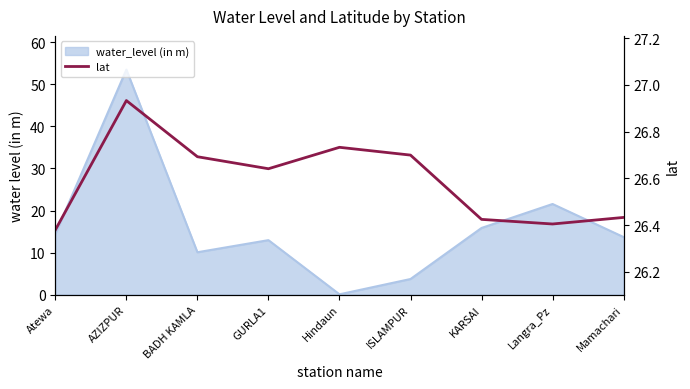

At which category does the data reach its first local peak?

AZIZPUR